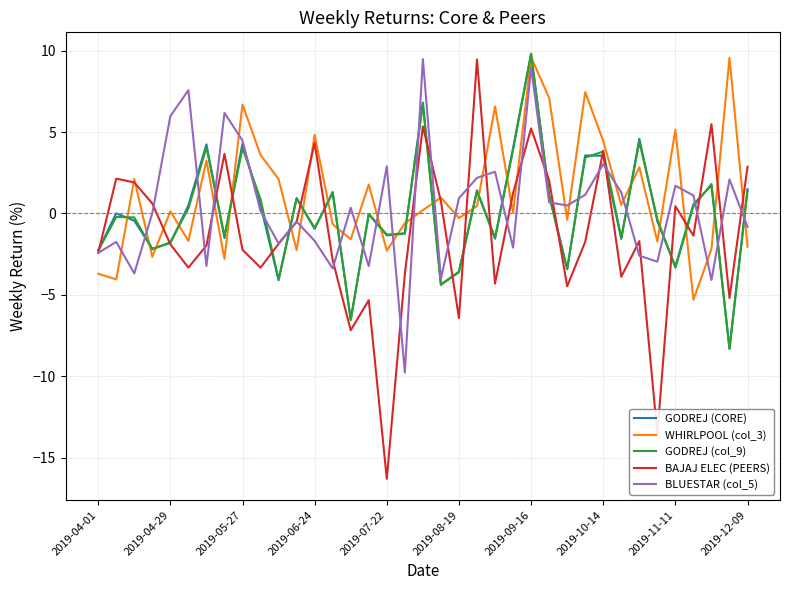

True or false: GODREJ (col_9) has more than 1 interior local peaks.

True